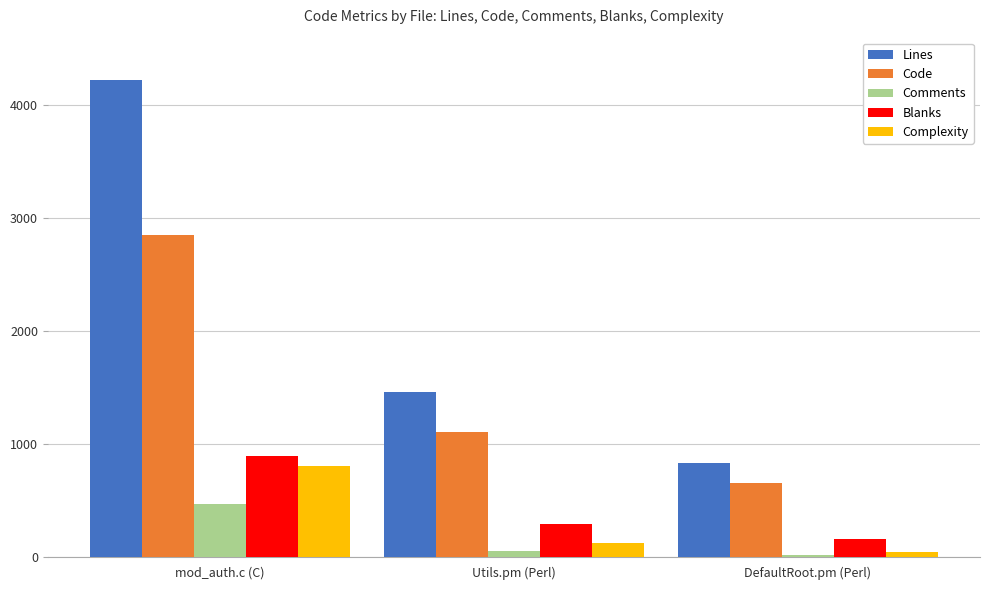

How many values in the Code series are below 1111?

1